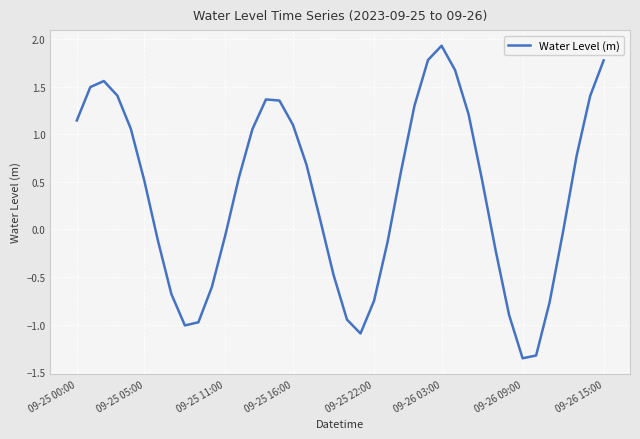

Is this an area chart (filled region under the line)?

No